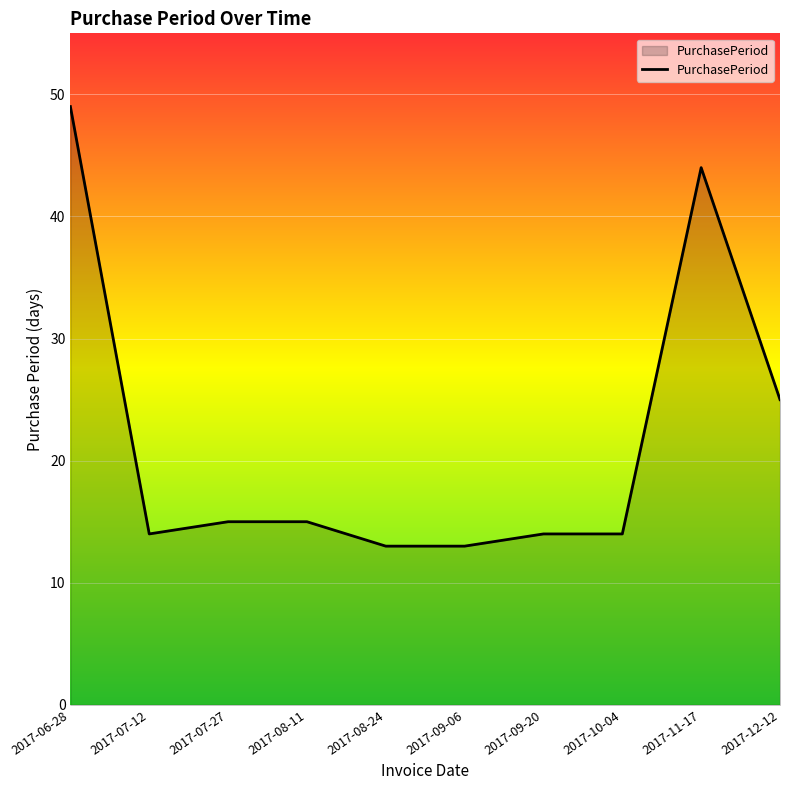

What is the difference between the maximum and minimum values?

36